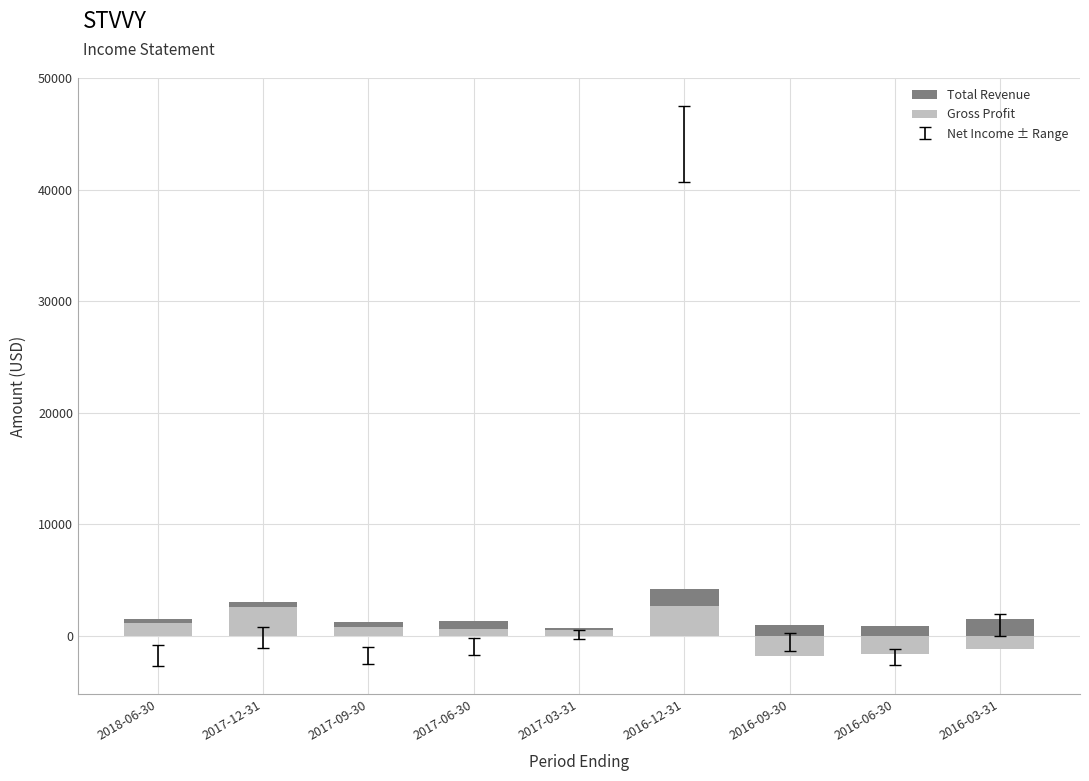

Where is Total Revenue nearest to the value 2450?

2017-12-31